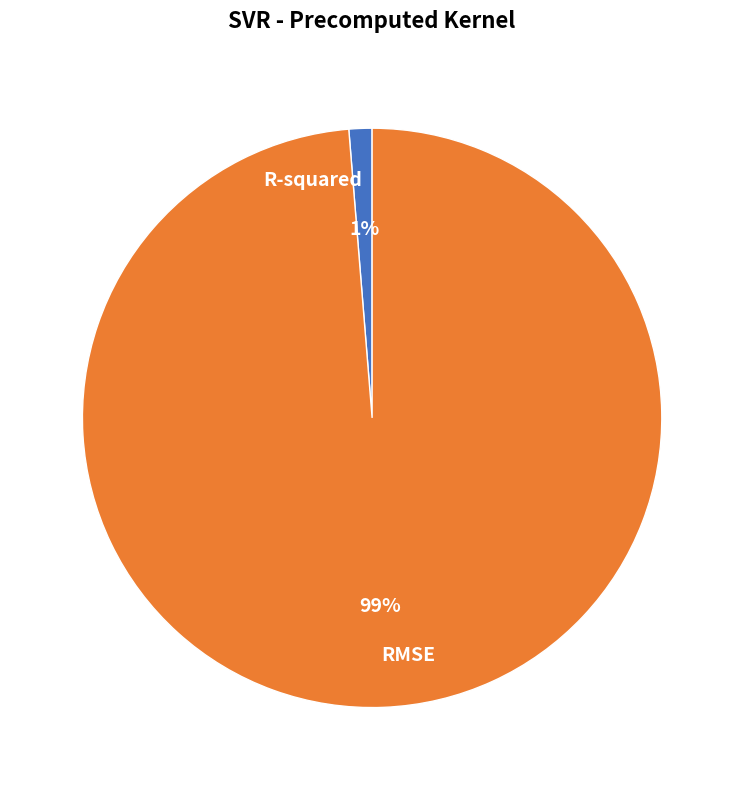

The R-squared slice represents 1% of the pie. True or false?

True